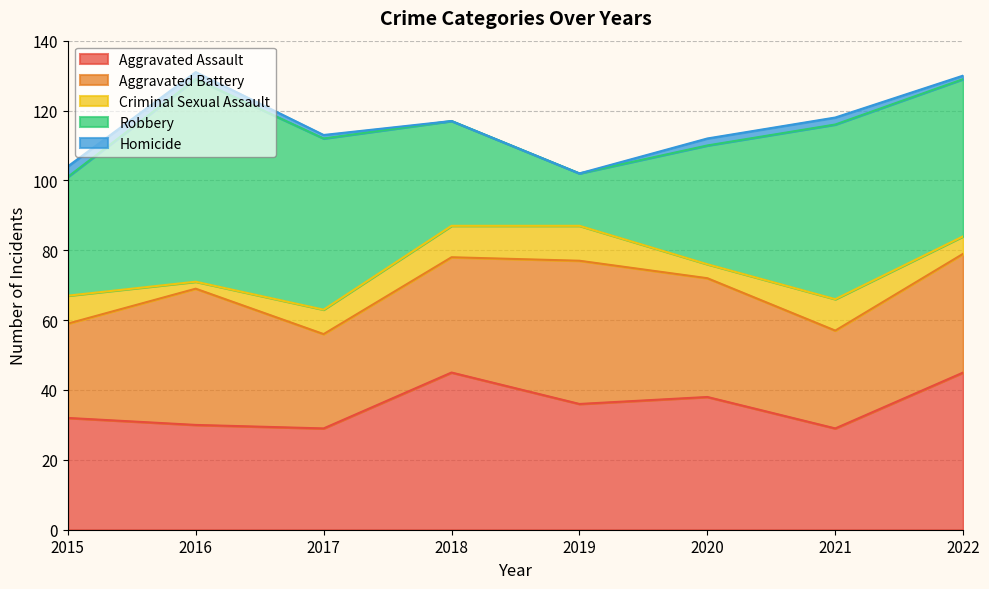

What is the difference between the Criminal Sexual Assault values at 2021 and 2017?

2